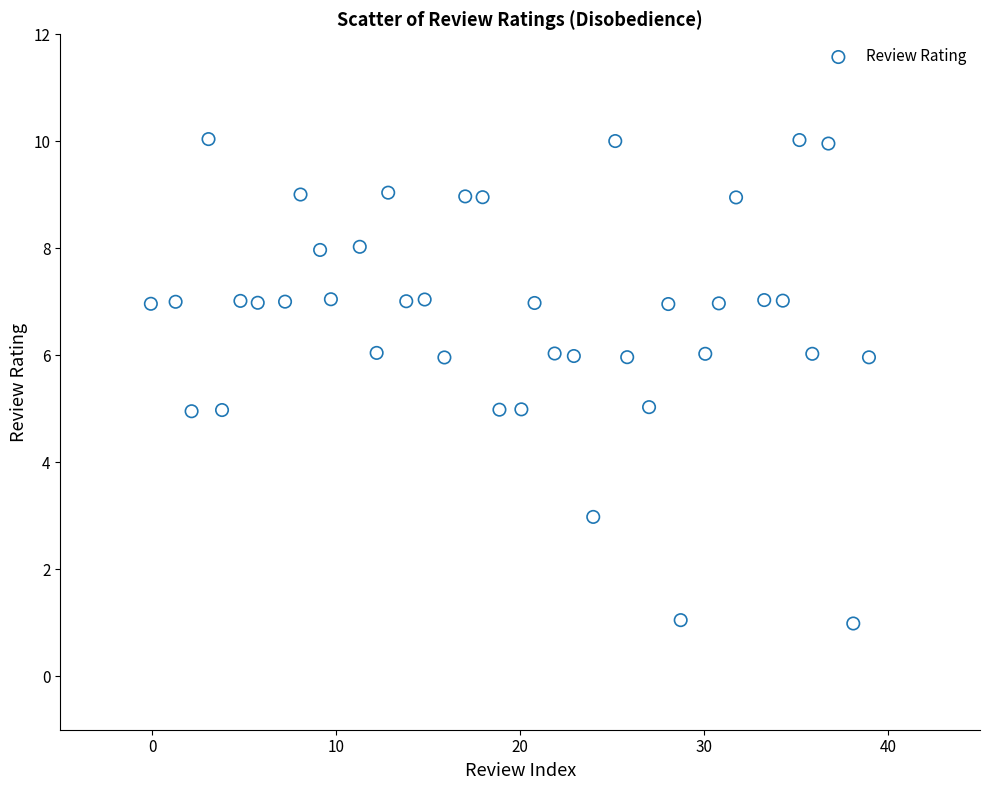

What is the range of X values (max minus min)?

39.0